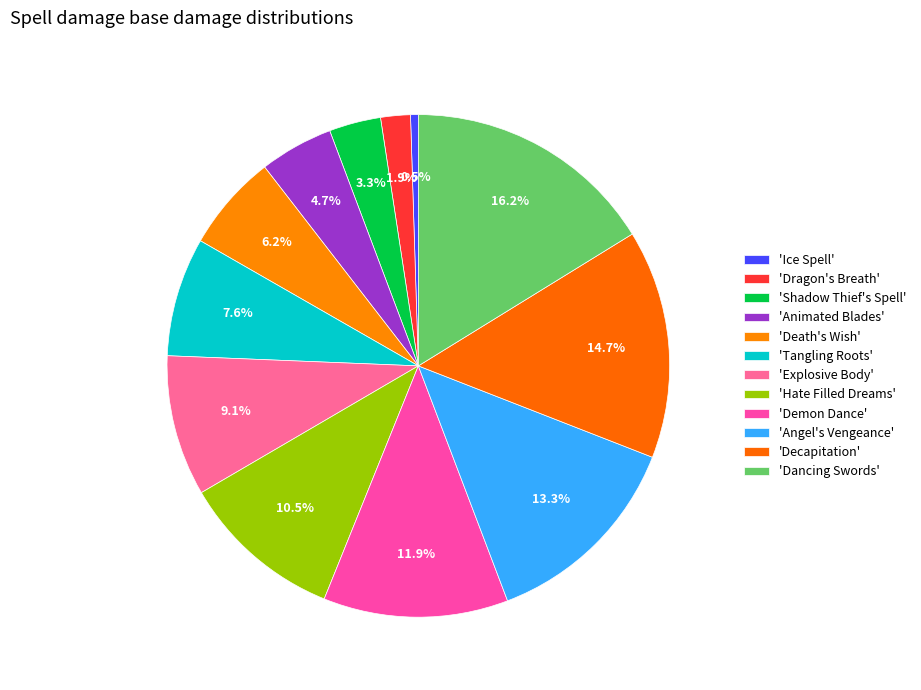

How many slices are in this pie chart?

12